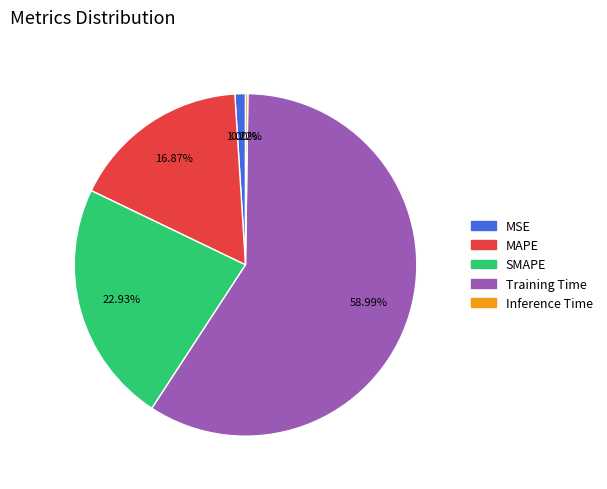

Does Training Time represent more than half of the total?

Yes